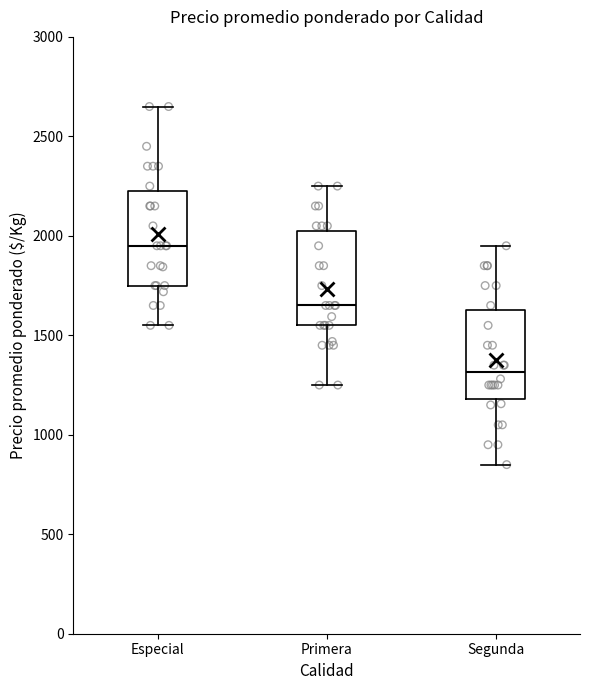

Reading left to right, transcribe this box plot: for each box, give where its median line is, the range the box spans, and where its two whiskers end, as read against the y-axis. The values are not printed on the chart, so give them approximately, as read against the axis.

Especial: median 1950, box 1750 to 2250, whiskers 1550 to 2650
Primera: median 1650, box 1550 to 2050, whiskers 1250 to 2250
Segunda: median 1300, box 1200 to 1650, whiskers 850 to 1950